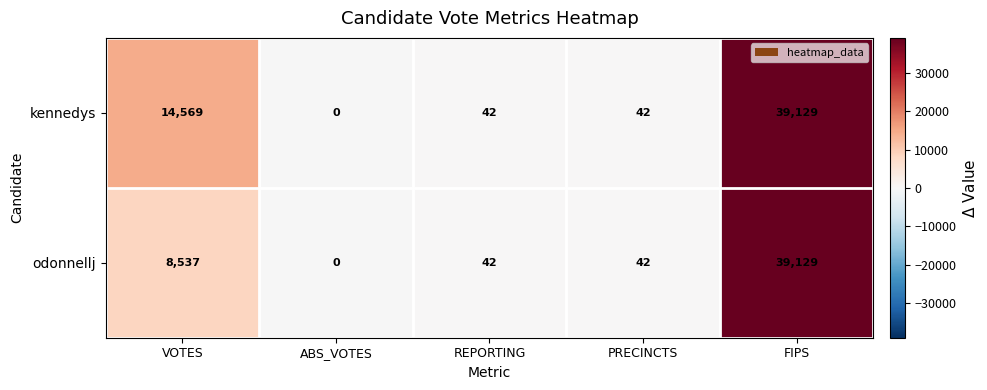

What is the difference between the highest and lowest values at VOTES?

6032